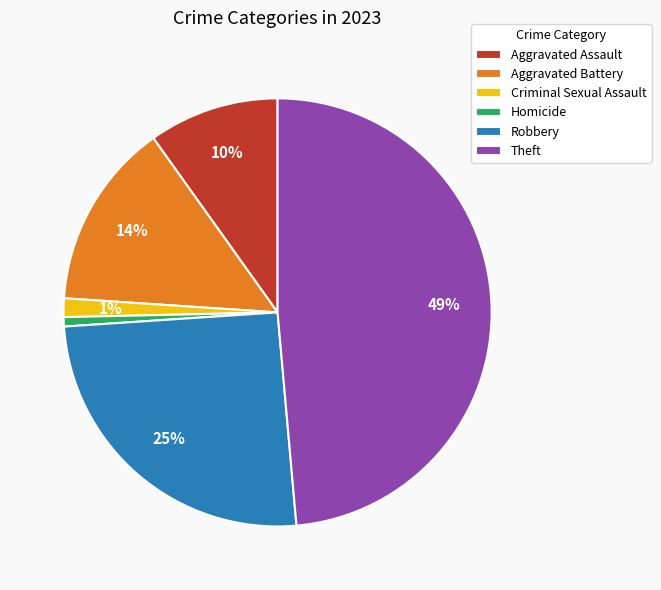

To the nearest percent, what is the average slice percentage?

17%